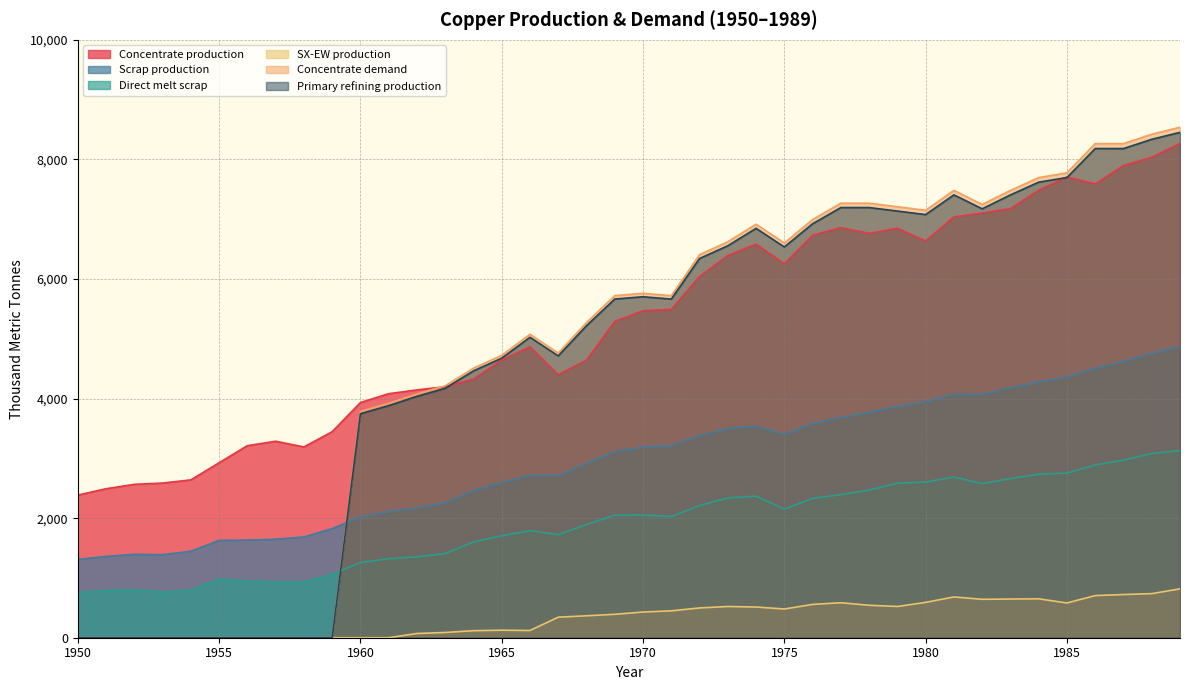

Which series has the largest total across all categories?

Concentrate production